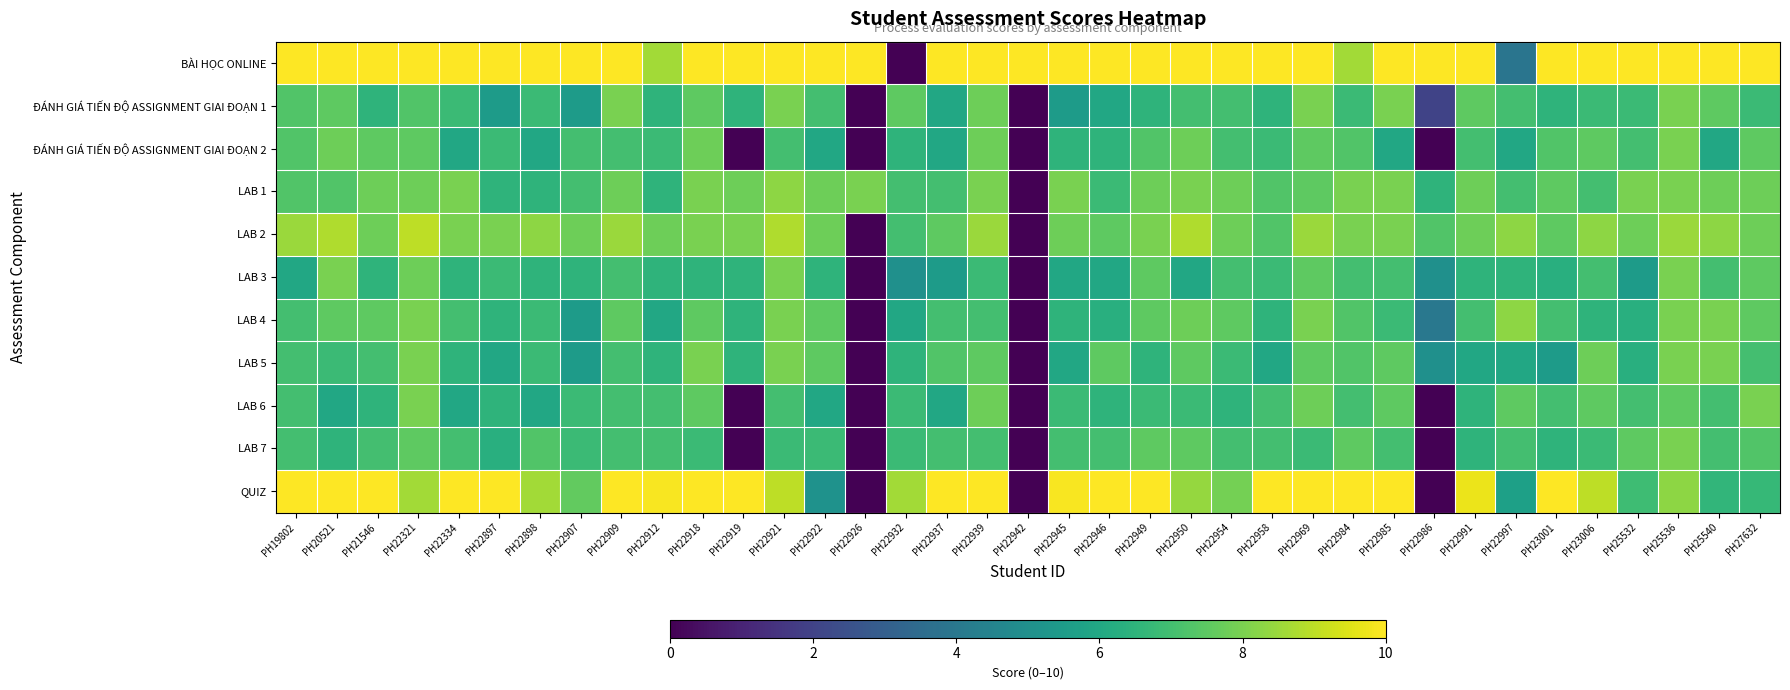

Which series has the largest total across all categories?

BÀI HỌC ONLINE